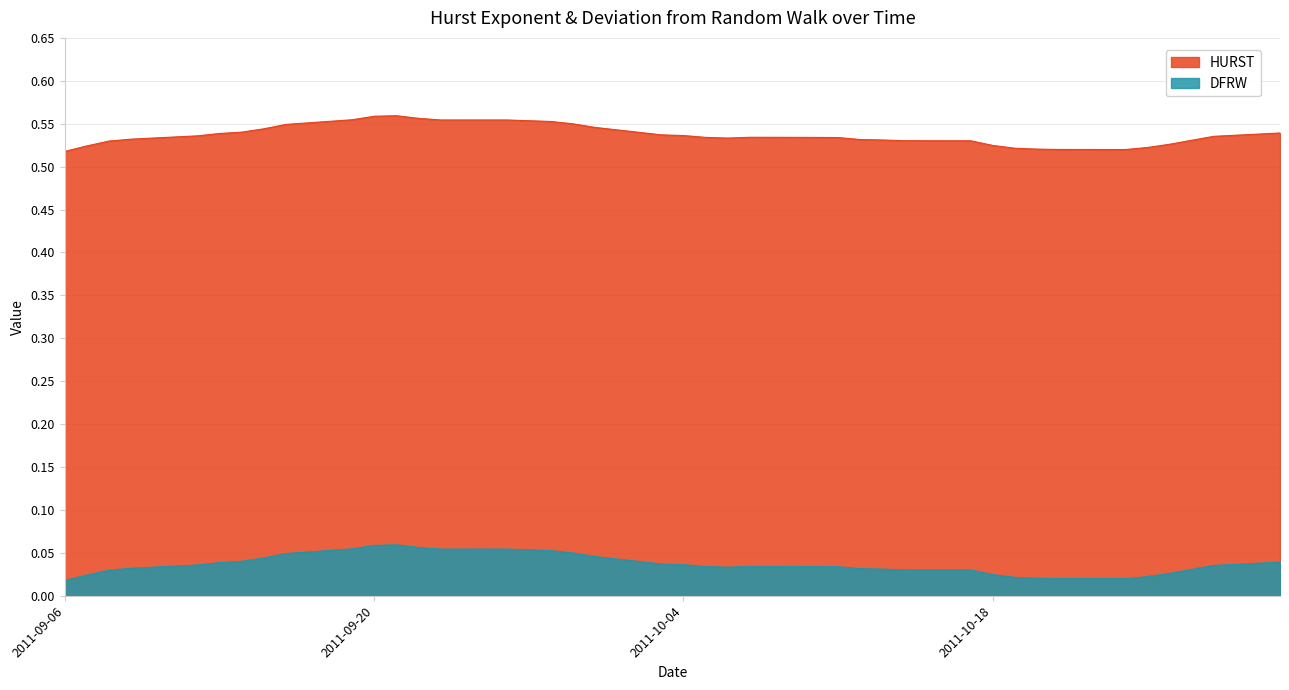

Which series has the largest total across all categories?

HURST